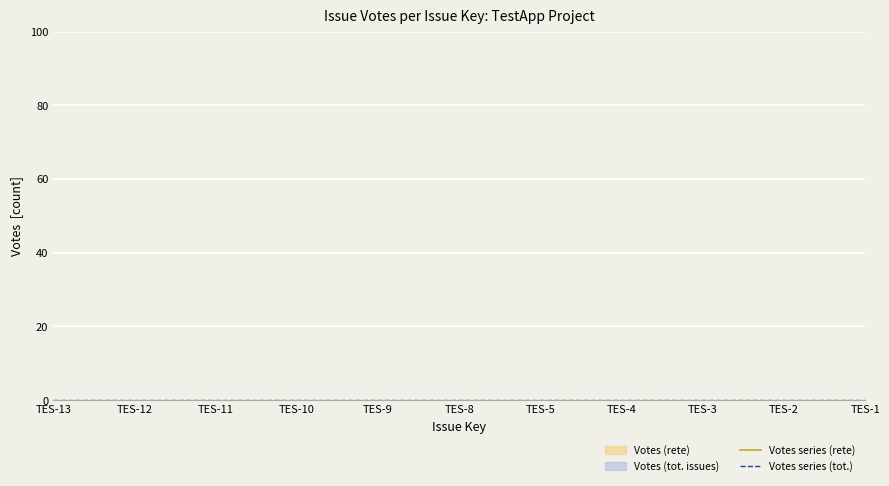

True or false: Issue id and Votes cross at least once.

False